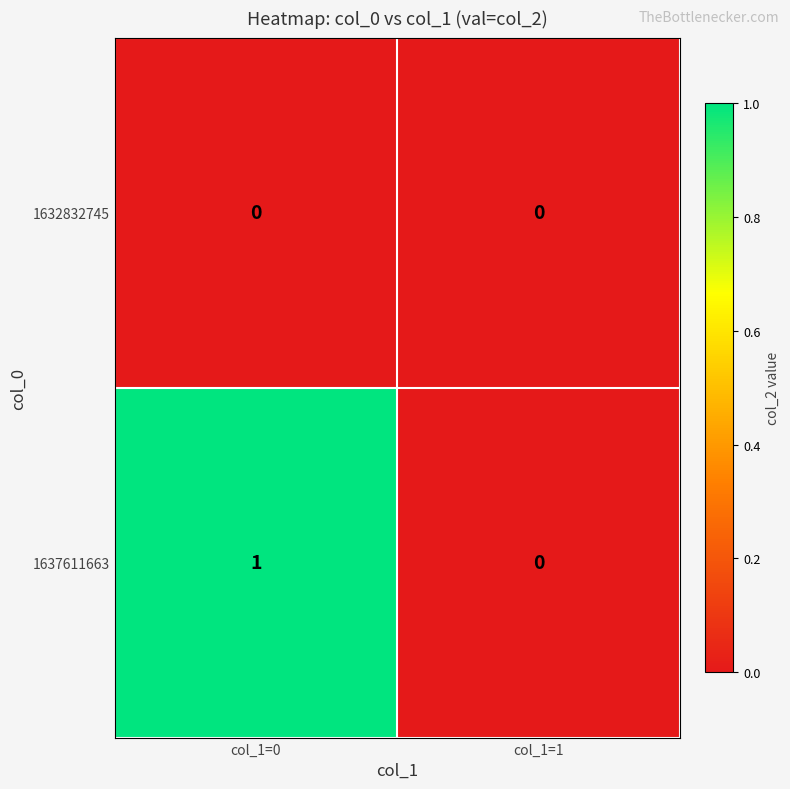

Rank the series by their average value, from highest to lowest.

1637611663, 1632832745